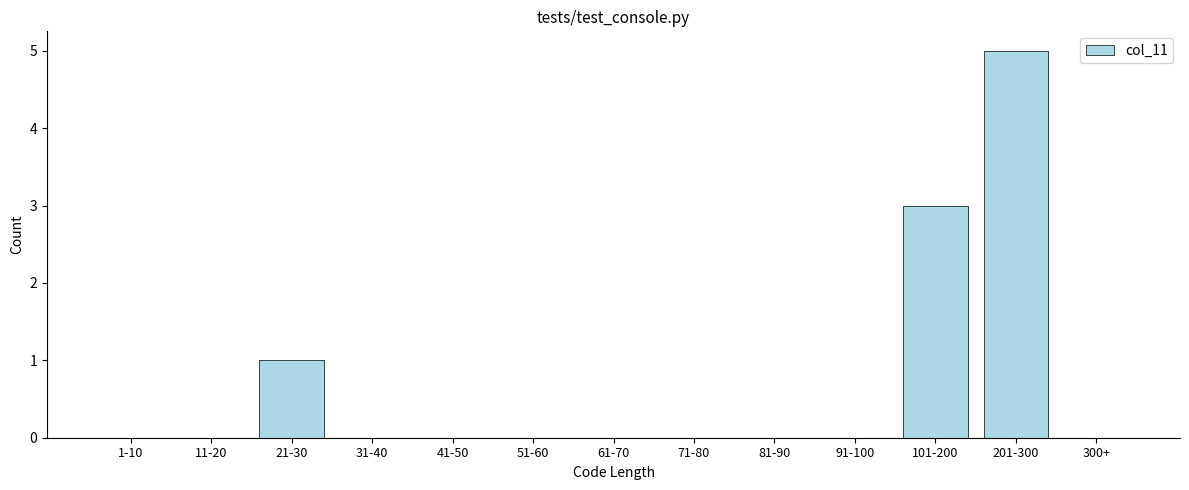

Reading right to left, extract all data points from this chart.

300+=0	201-300=5	101-200=3	91-100=0	81-90=0	71-80=0	61-70=0	51-60=0	41-50=0	31-40=0	21-30=1	11-20=0	1-10=0